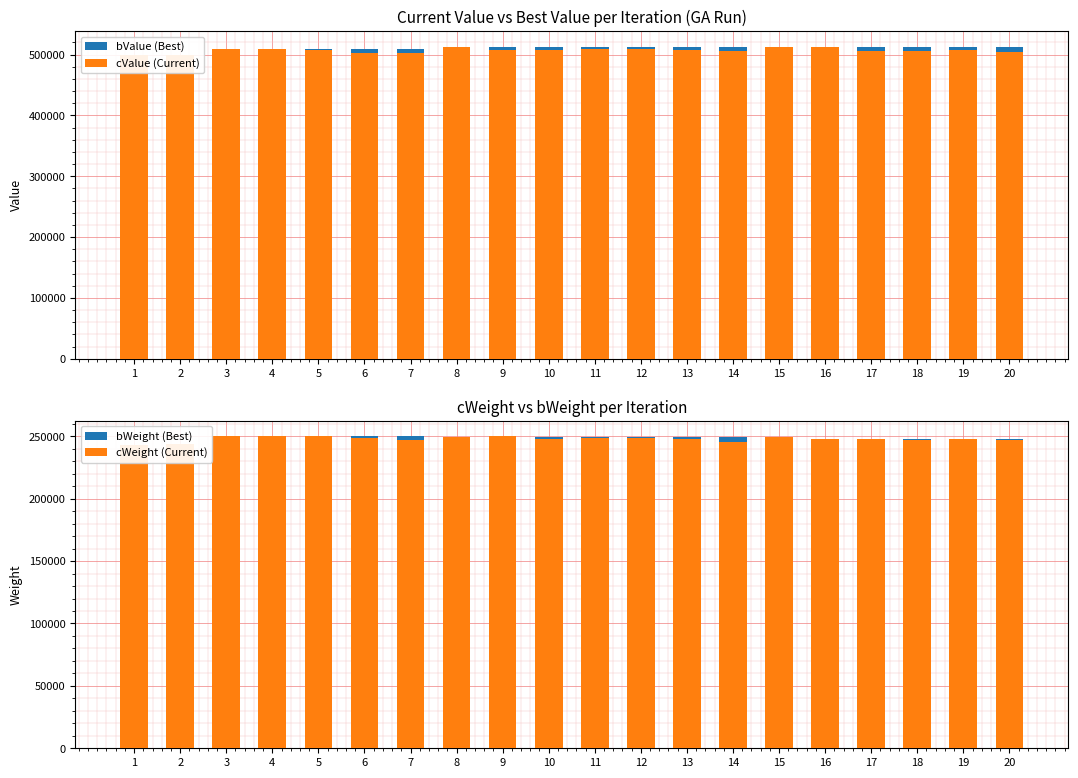

What is the difference between the maximum and second lowest values in the cValue (Current) series?

12676